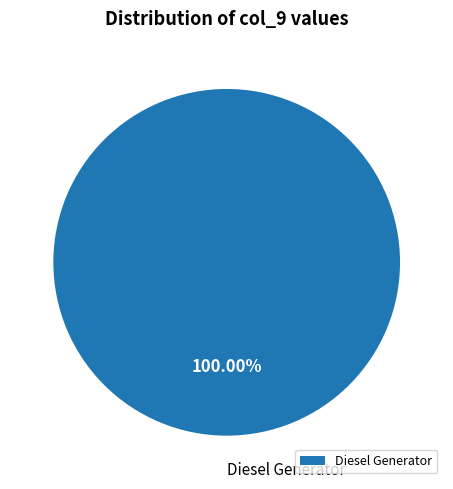

Rank the categories by value from highest to lowest.

Diesel Generator